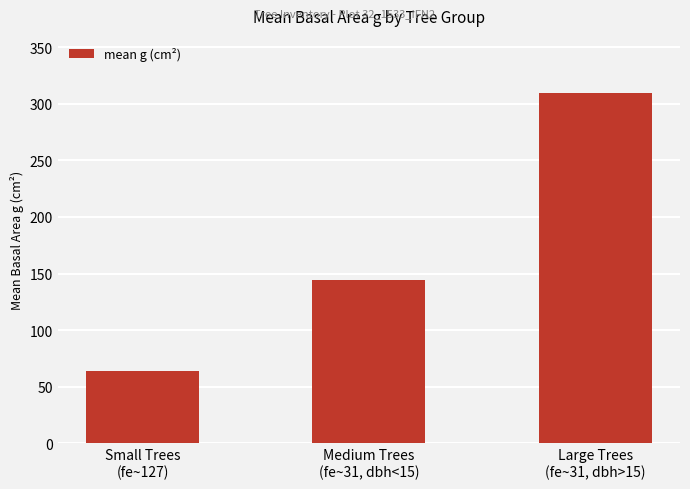

What is the smallest value displayed?

63.5